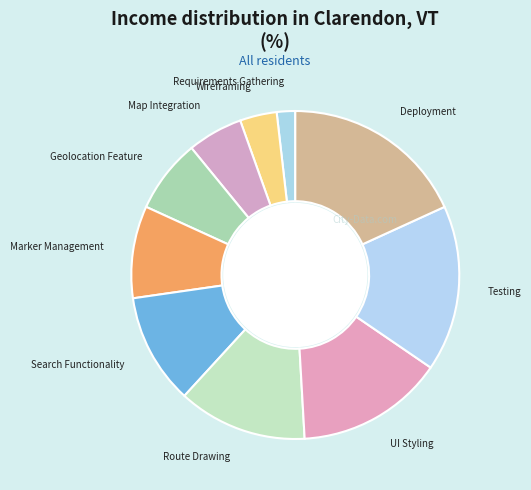

Combined, do Deployment and UI Styling account for over 50%?

No